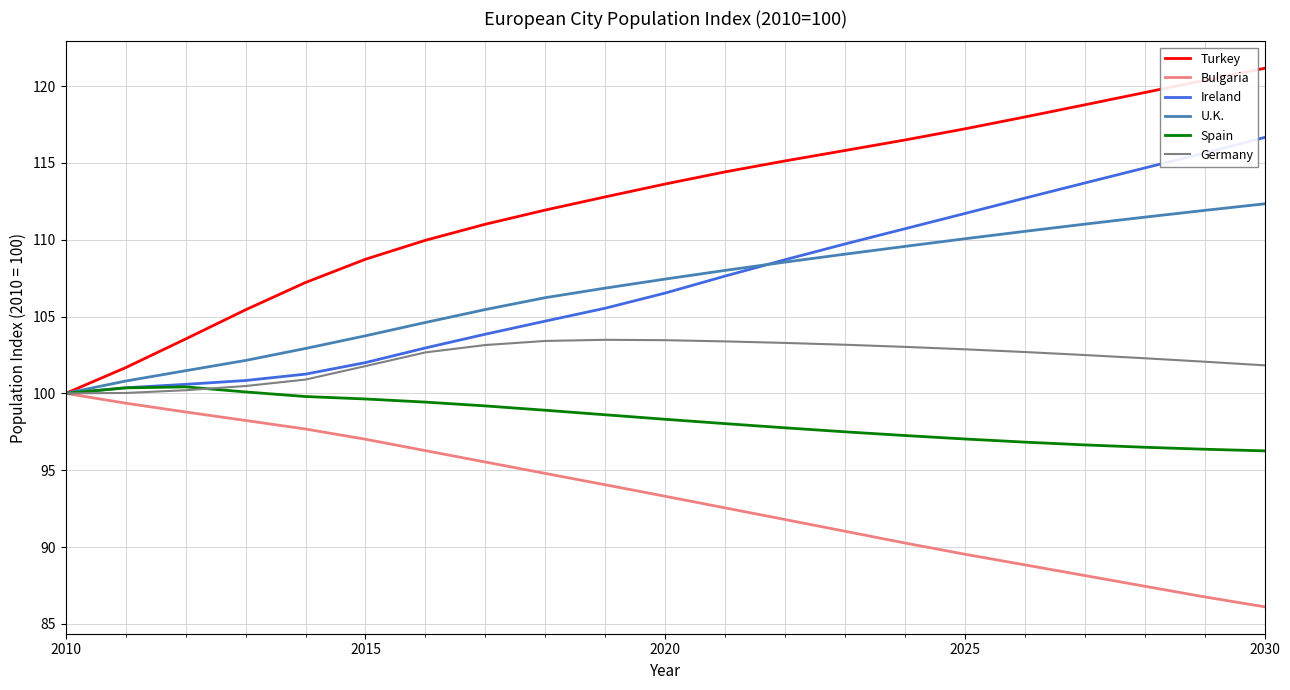

What is the maximum value for Bulgaria?

100.0